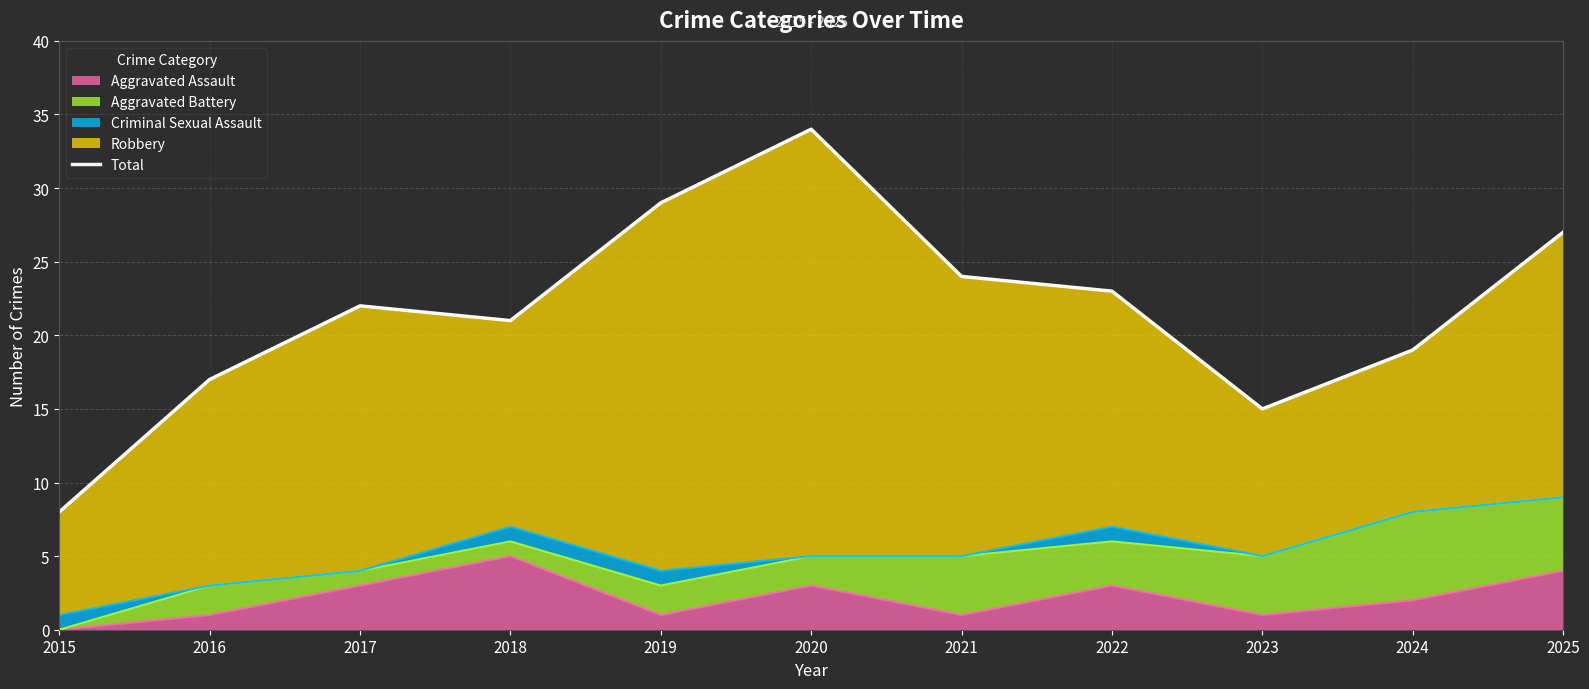

True or false: the data shows 13 at 2015.

False